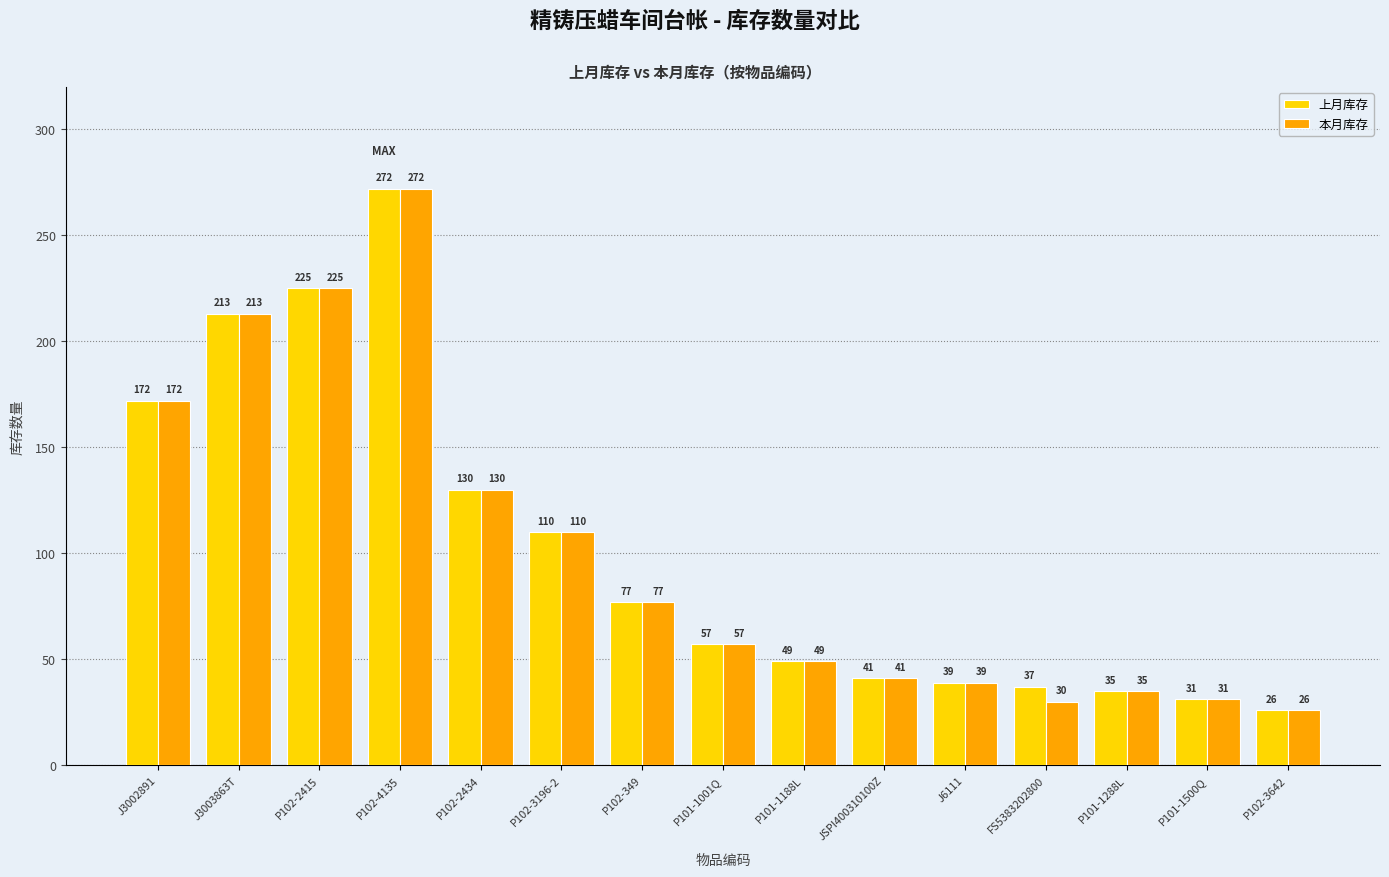

At which category does the chart reach its minimum across all series?

P102-3642